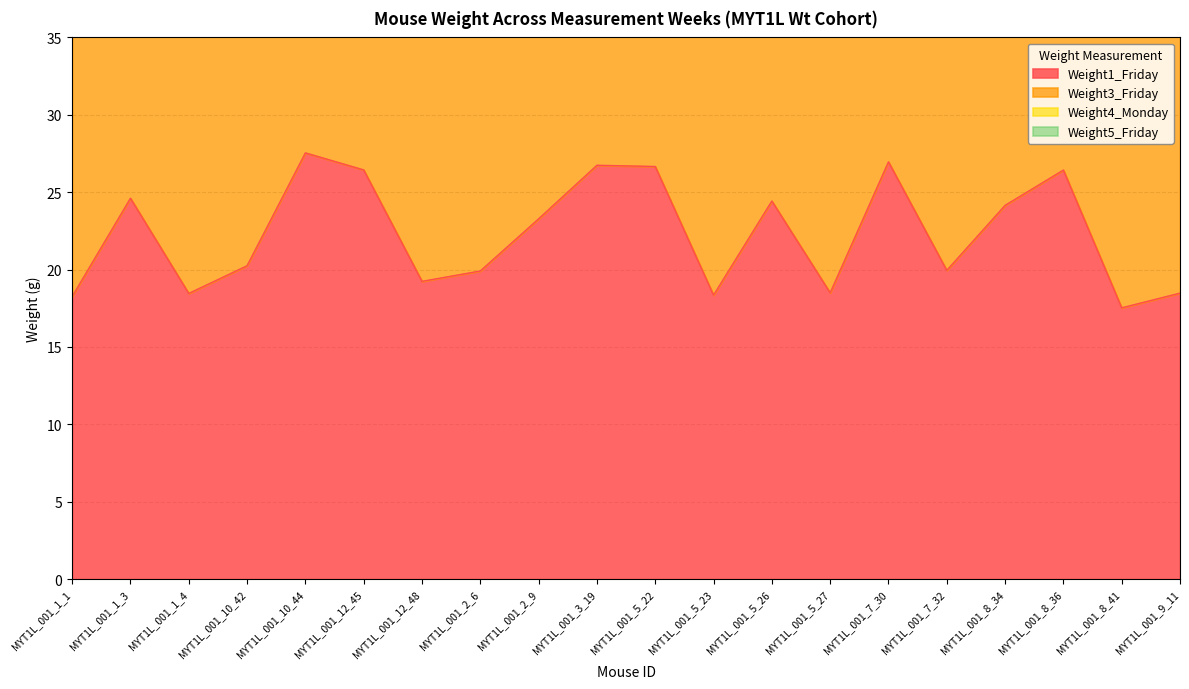

True or false: Weight4_Monday and Weight5_Friday cross at least once.

False